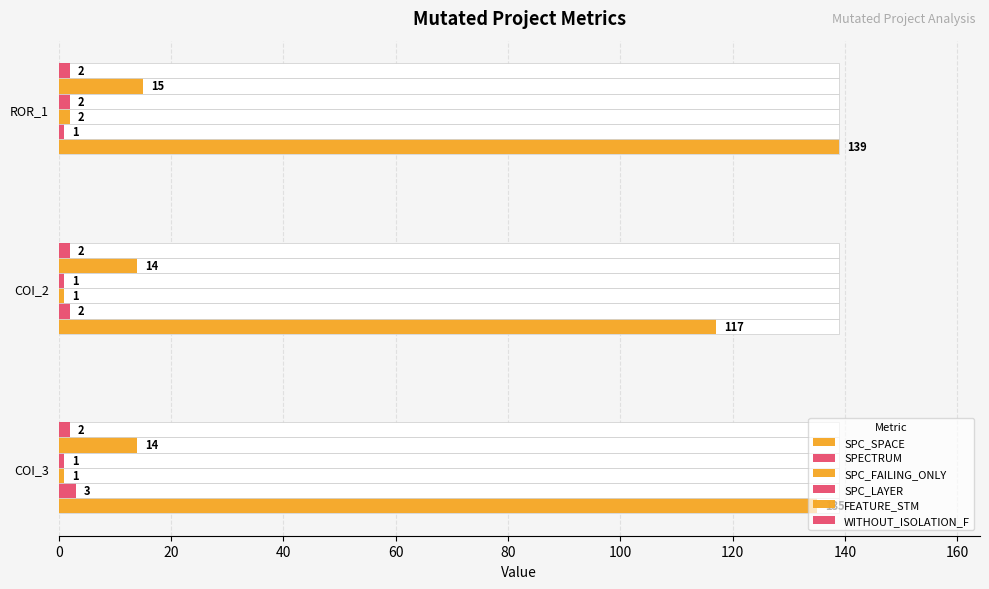

What is the sum of all SPECTRUM values?

6.0